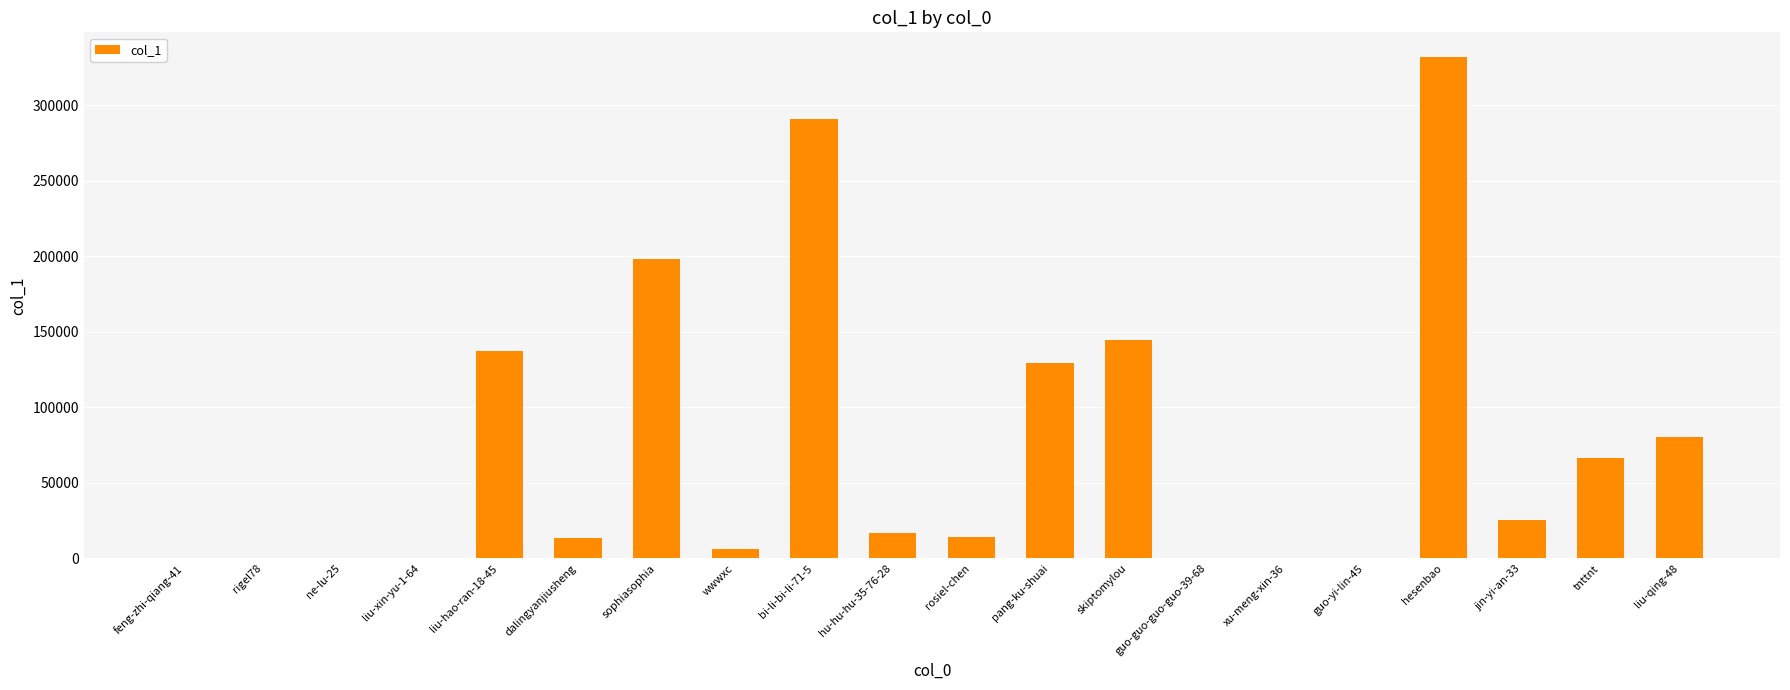

Which category has the highest value across all series?

hesenbao